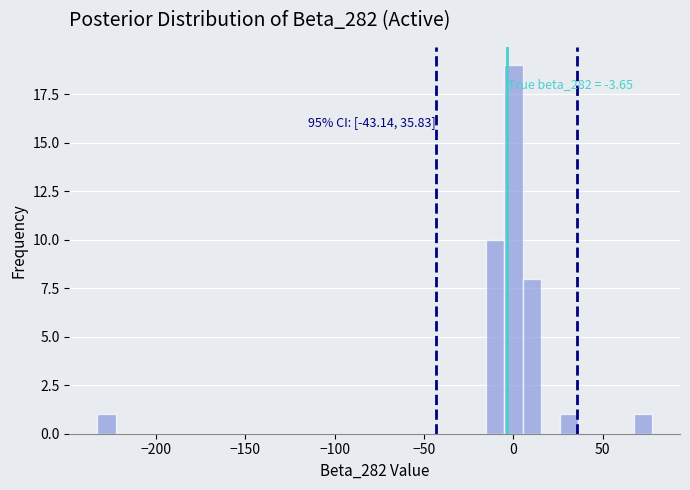

Around what value on the x-axis is the tallest bar? Give the approximate position of its centre, as read against the axis.

0